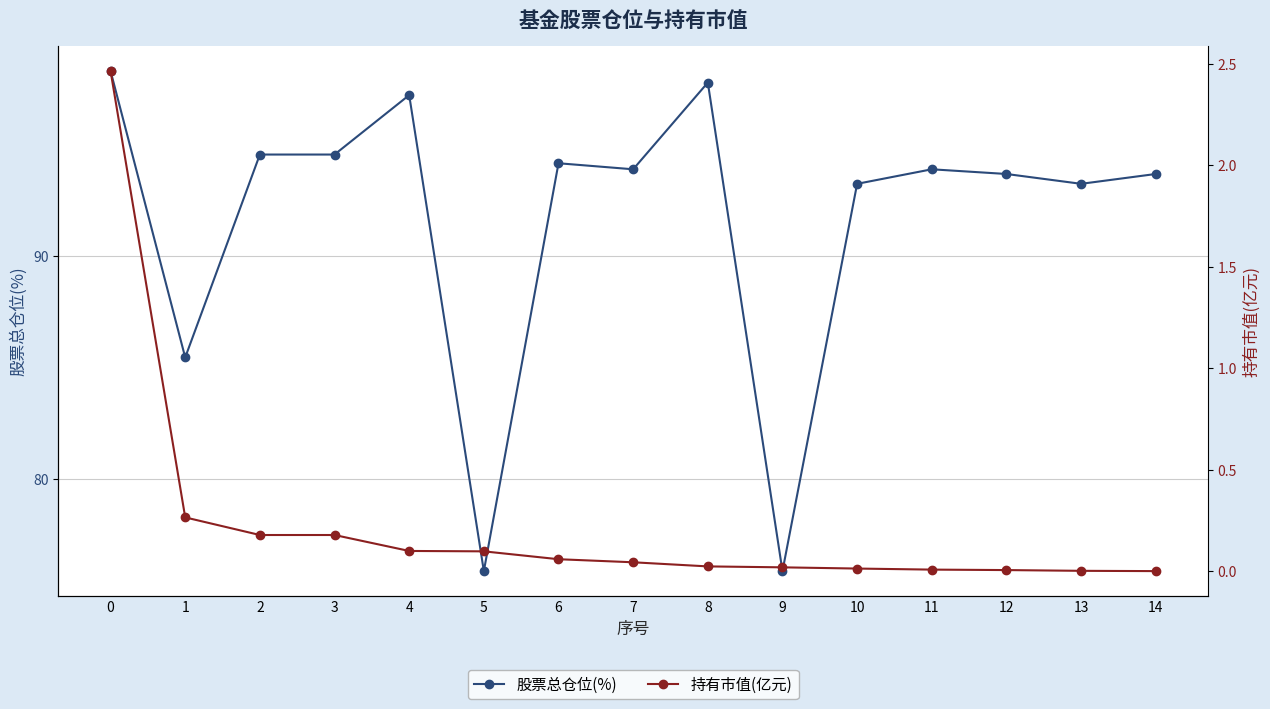

How many data points in 股票总仓位(%) are less than 93?

3